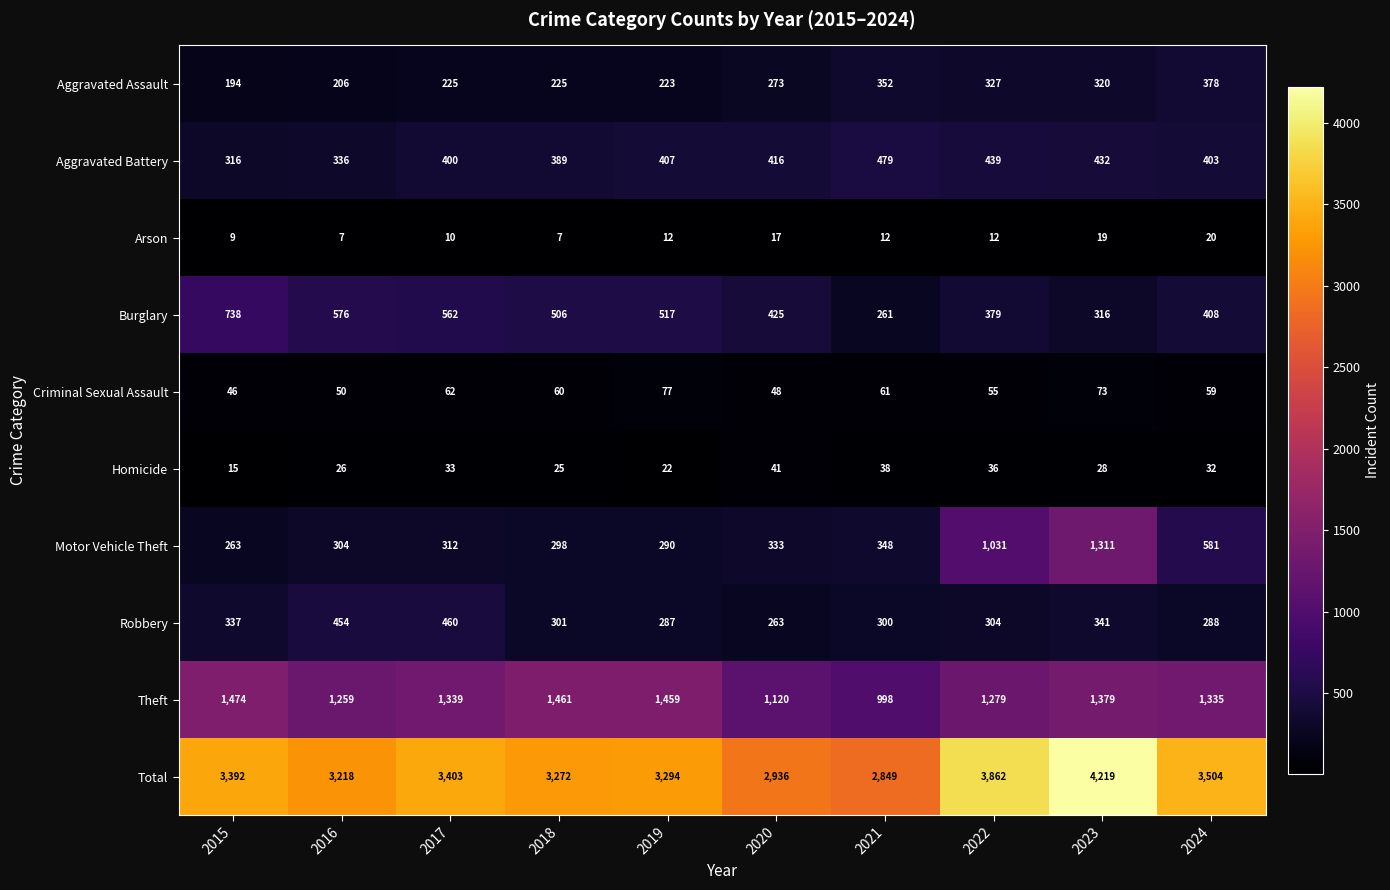

What is the sum of the Motor Vehicle Theft values at 2019 and 2023?

1601